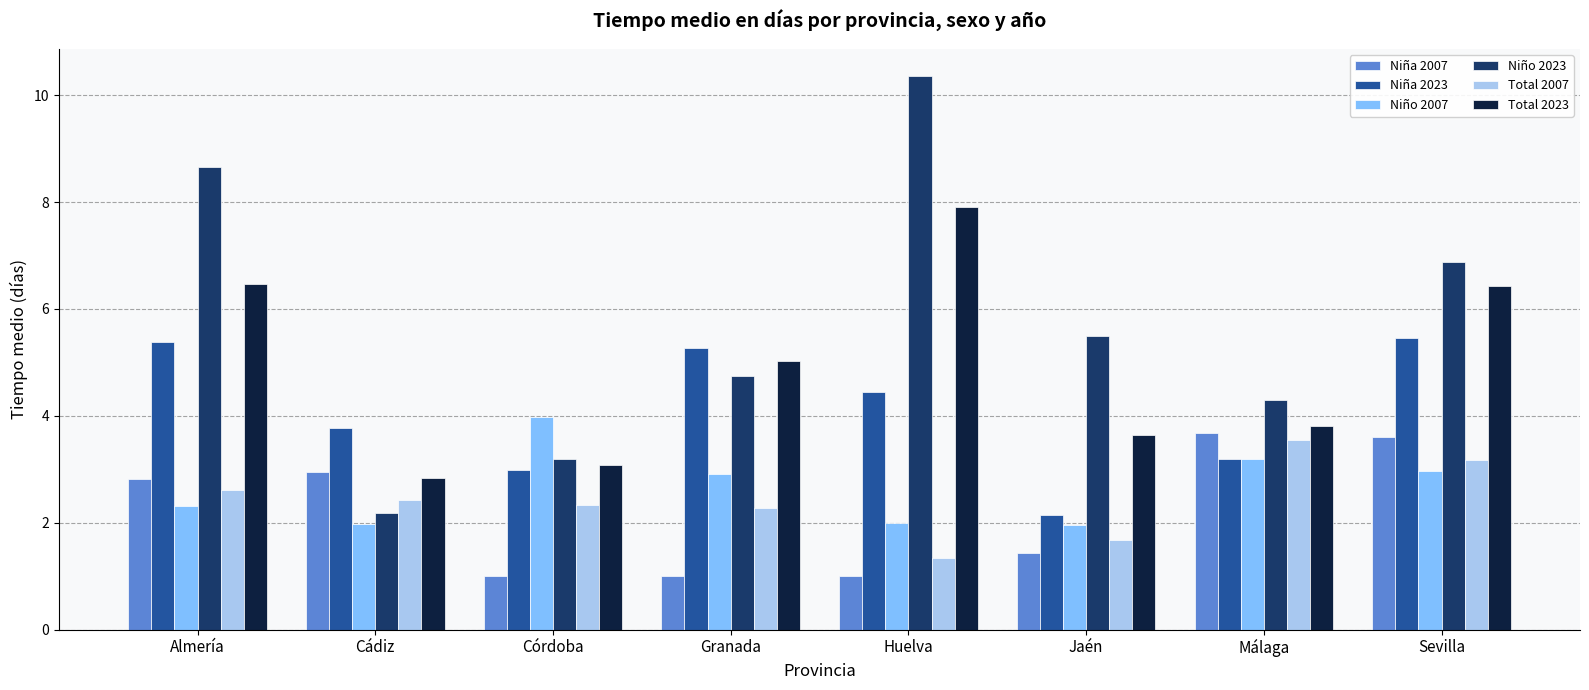

What is the spread (max minus min) of values at Huelva?

9.3